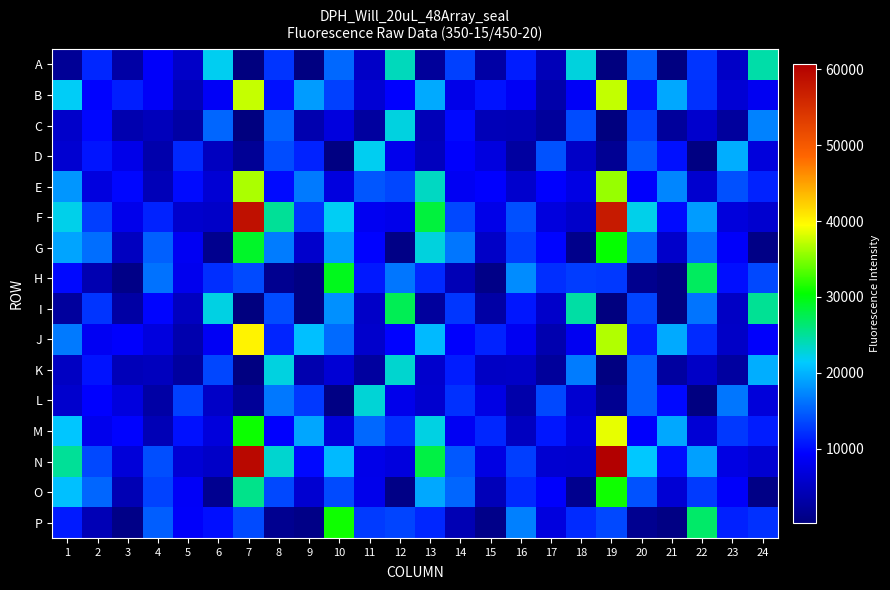

How many series are shown in this chart?

16